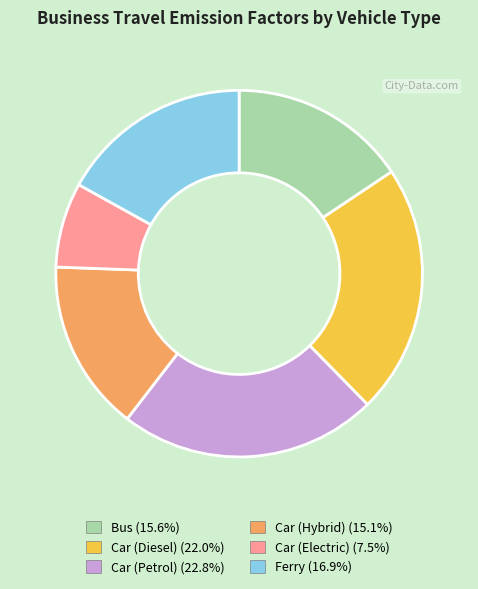

Which has a higher value, Ferry or Car (Electric)?

Ferry